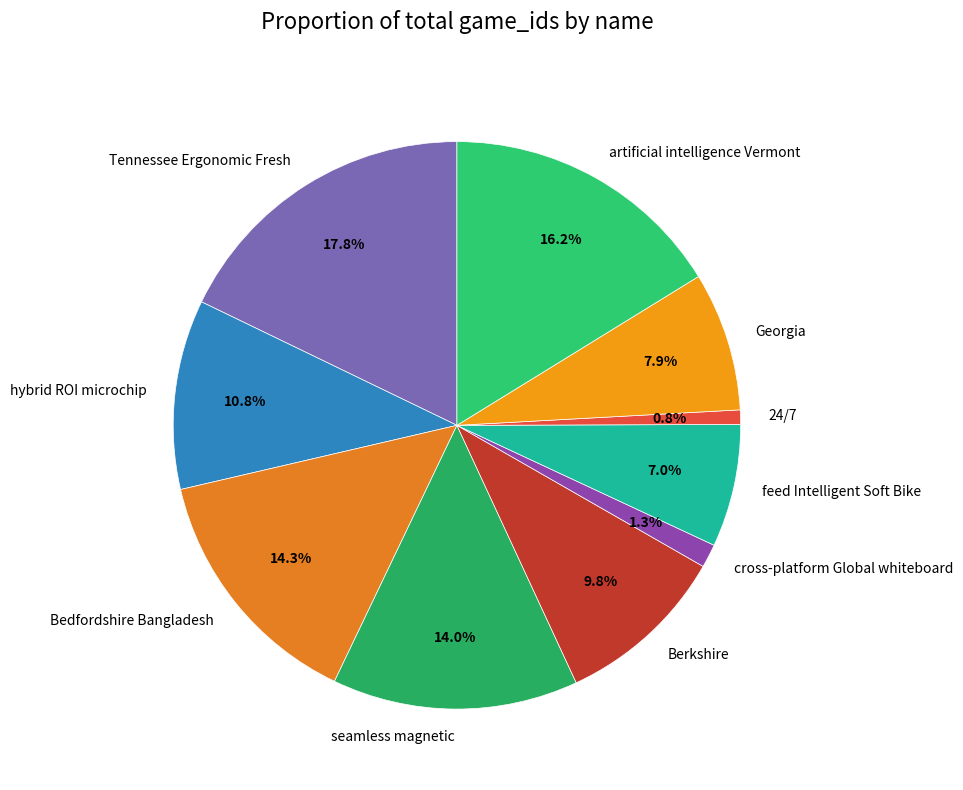

True or false: Bedfordshire Bangladesh accounts for 5% of the total.

False